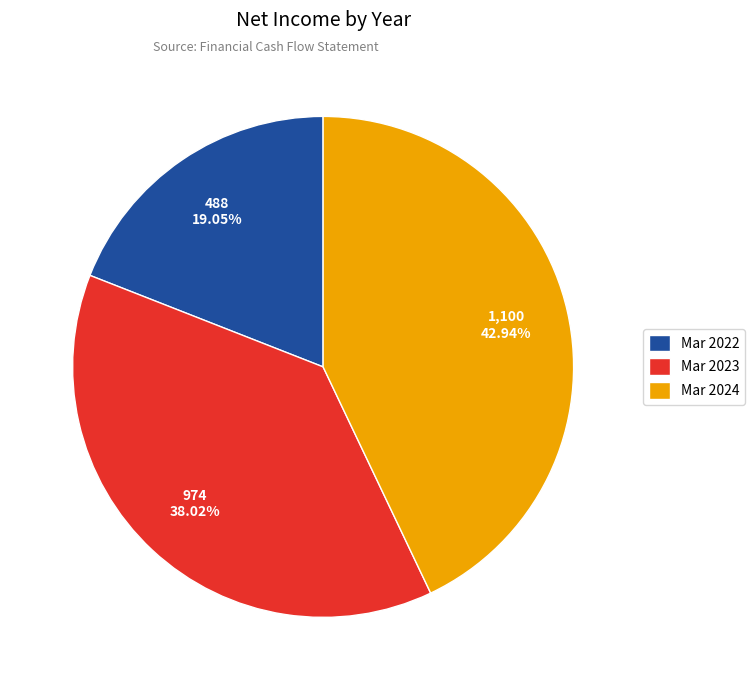

How much of the chart is everything except Mar 2024?

57.1%